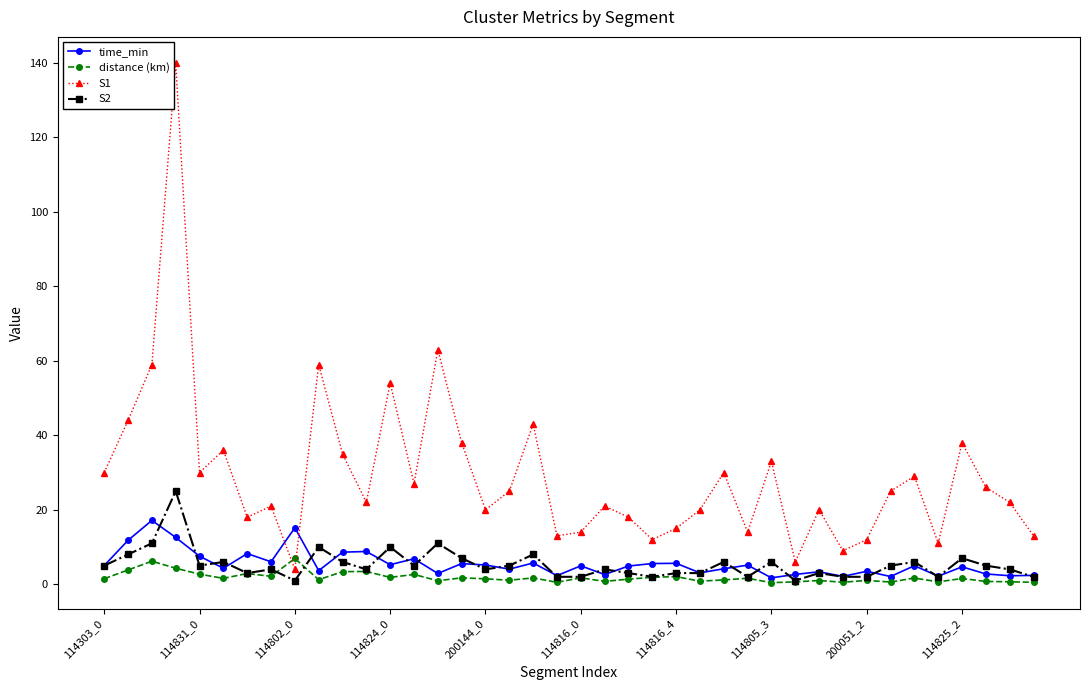

In S1, how many points are lower than both neighbors (excluding endpoints)?

12